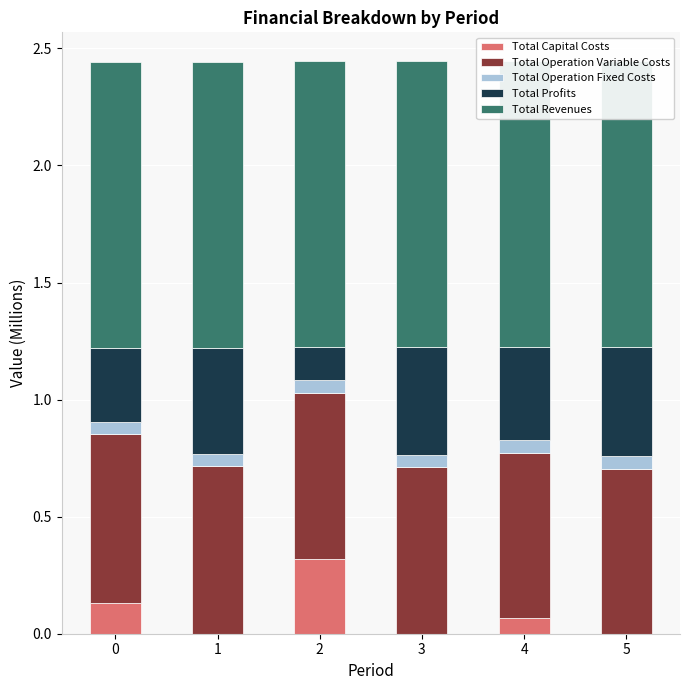

Reading right to left, extract all data points from this chart.

Total Capital Costs: 0.0	0.1	0.0	0.3	0.0	0.1
Total Operation Variable Costs: 0.7	0.7	0.7	0.7	0.7	0.7
Total Operation Fixed Costs: 0.1	0.1	0.1	0.1	0.1	0.1
Total Profits: 0.5	0.4	0.5	0.1	0.5	0.3
Total Revenues: 1.2	1.2	1.2	1.2	1.2	1.2